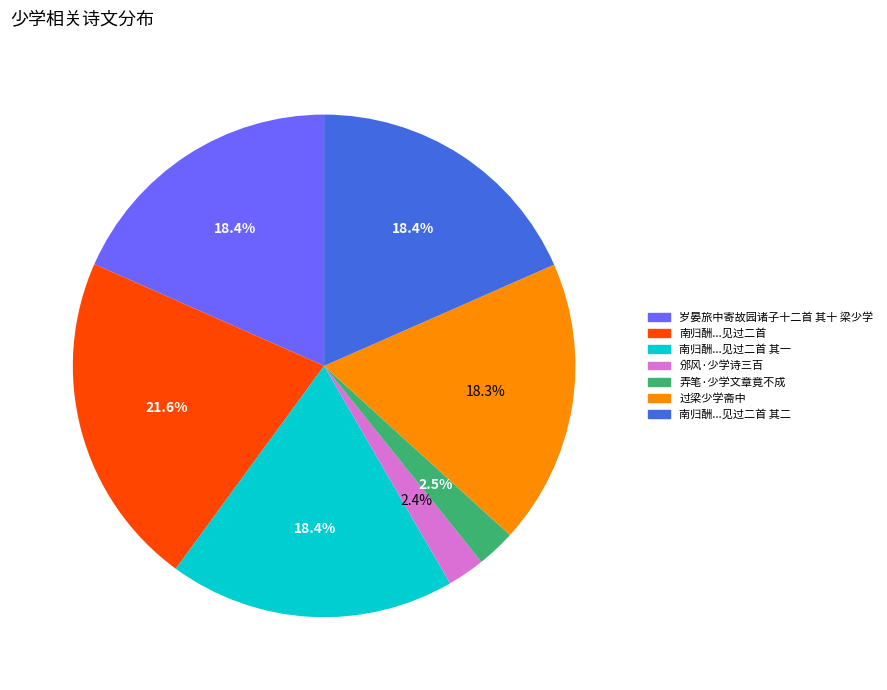

Is there a majority slice in this chart?

No